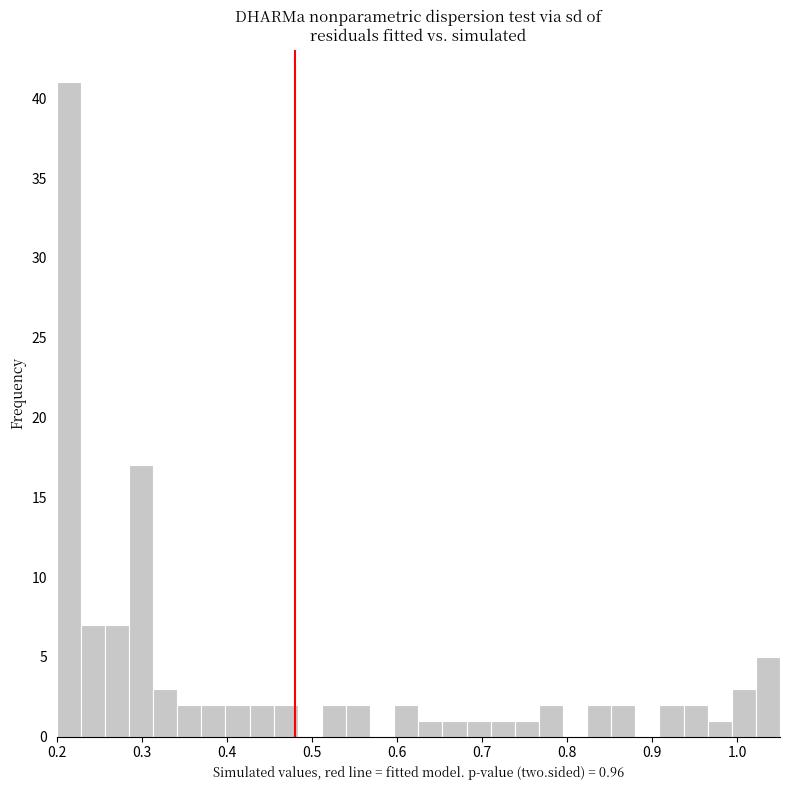

Around what value on the x-axis is the tallest bar? Give the approximate position of its centre, as read against the axis.

0.21